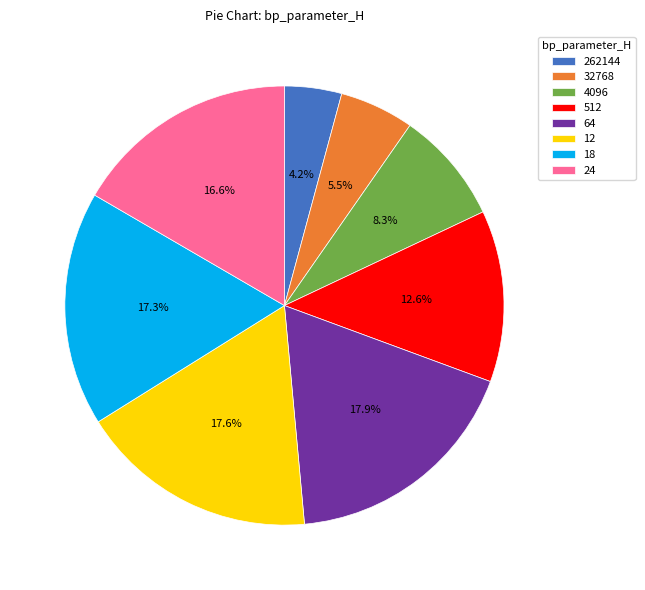

True or false: 4096 accounts for 8% of the total.

True